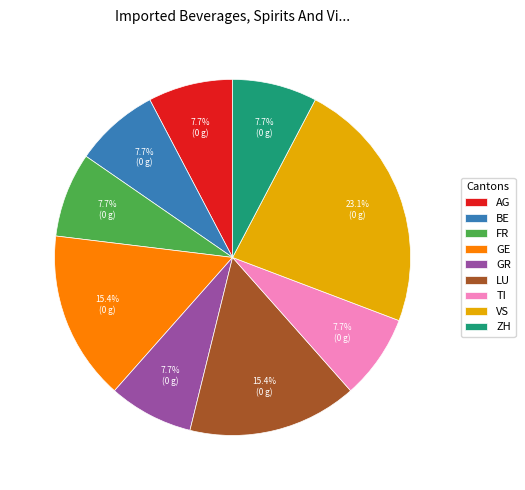

Is there any slice that represents more than half of the pie?

No